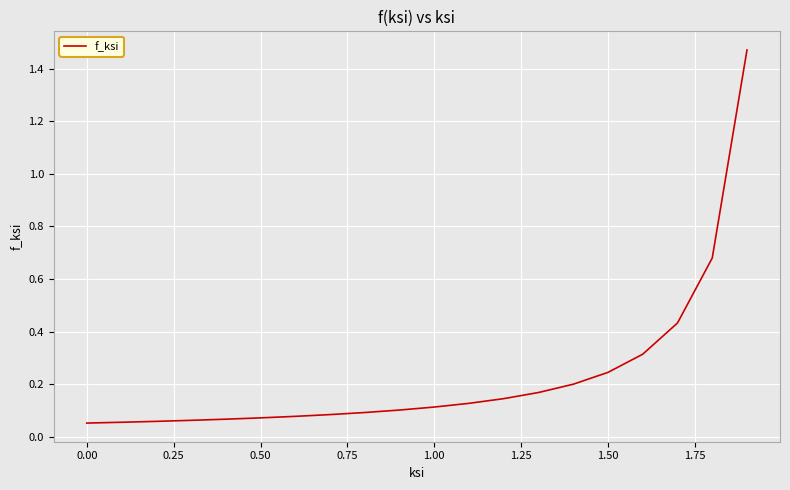

How many series are shown in this chart?

1